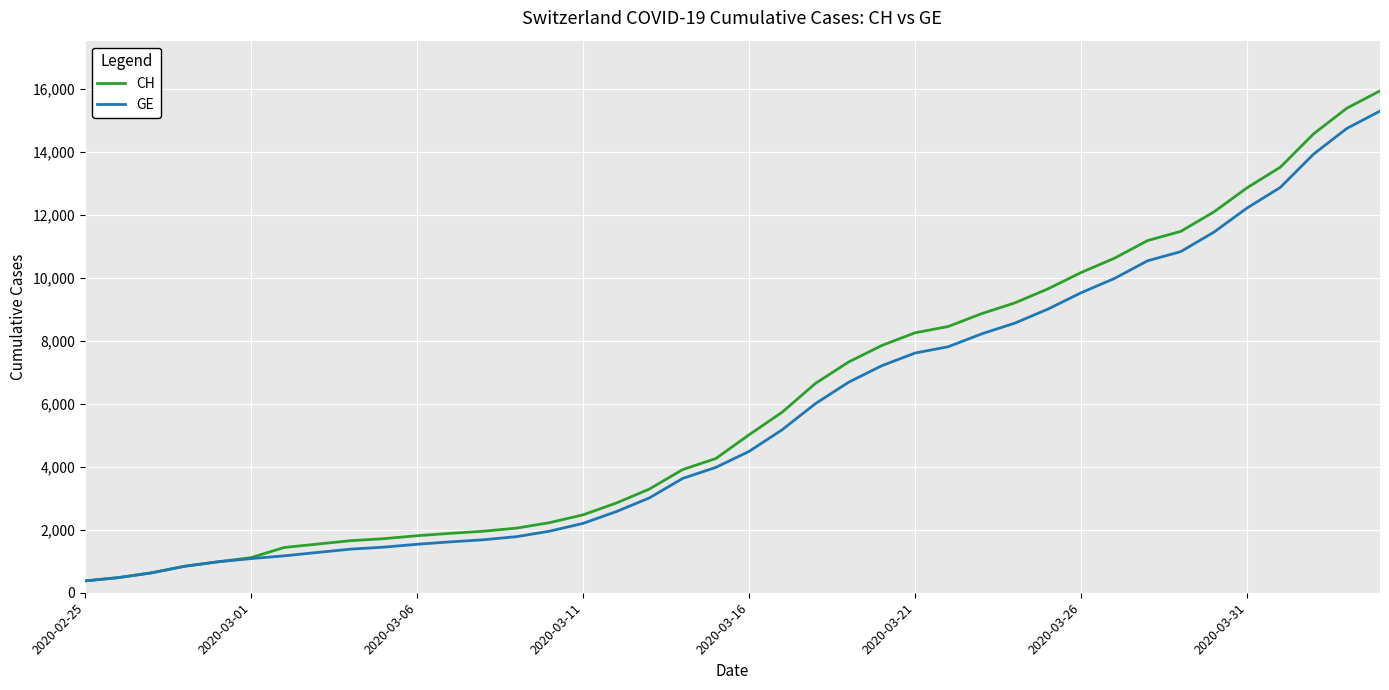

What is the maximum value shown in the chart?

15926